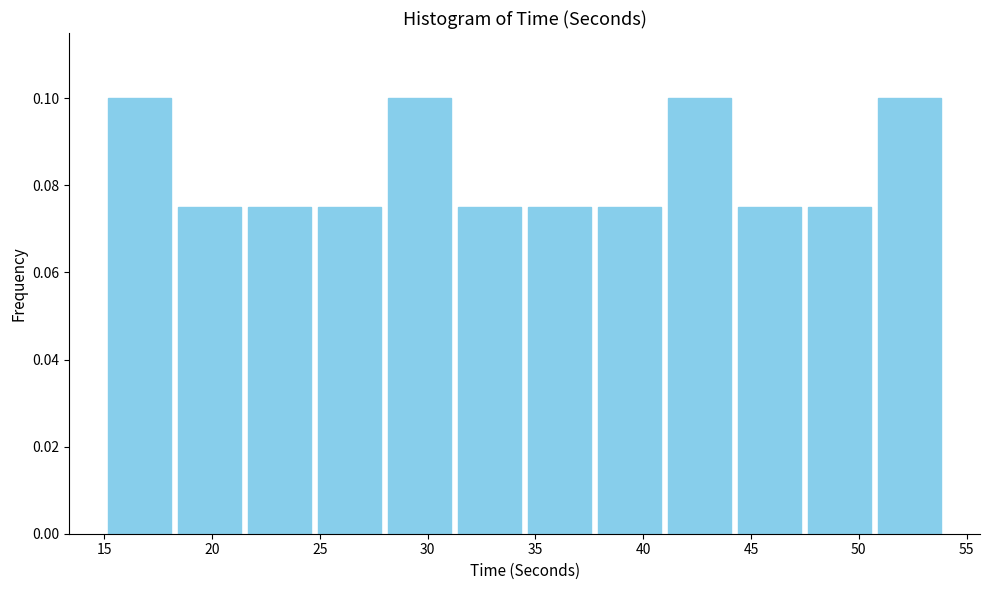

Reading left to right, transcribe this chart: for each bar, give the range it covers on the x-axis and its height. Neither the bar edges nor the heights are printed on the chart, so give them approximately, as read against the axes.

15.00 to 18.25: 0.100
18.25 to 21.50: 0.076
21.50 to 24.75: 0.076
24.75 to 28.00: 0.076
28.00 to 31.25: 0.100
31.25 to 34.50: 0.076
34.50 to 37.75: 0.076
37.75 to 41.00: 0.076
41.00 to 44.25: 0.100
44.25 to 47.50: 0.076
47.50 to 50.75: 0.076
50.75 to 54.00: 0.100